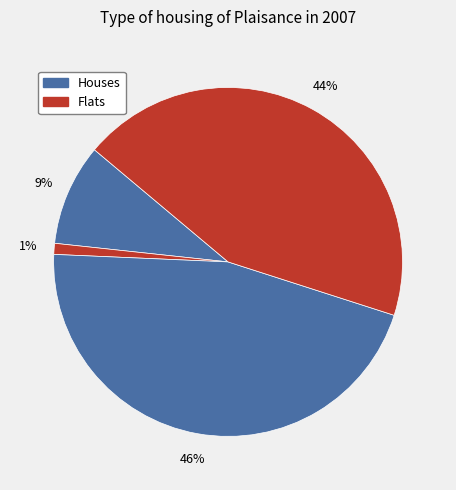

Count the number of slices in the pie.

4